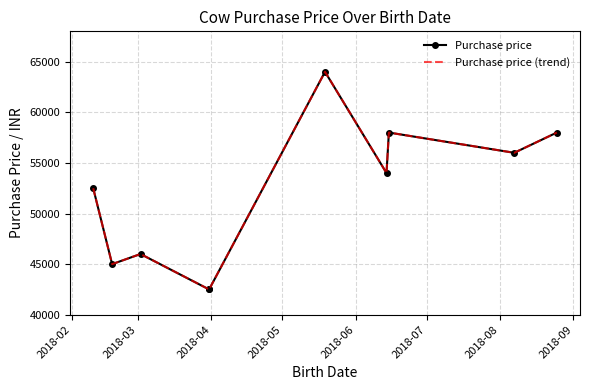

Reading left to right, extract all data points from this chart.

Purchase price: 52500	45000	46000	42500	42500	64000	54000	58000	56000	58000
Purchase price (trend): 52500	45000	46000	42500	42500	64000	54000	58000	56000	58000